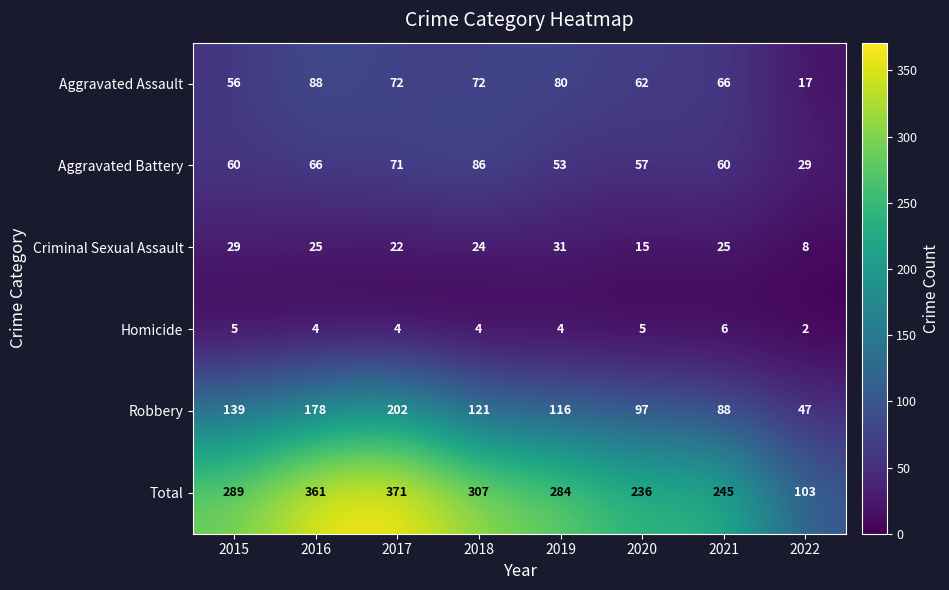

At which category does the chart reach its peak across all series?

2017